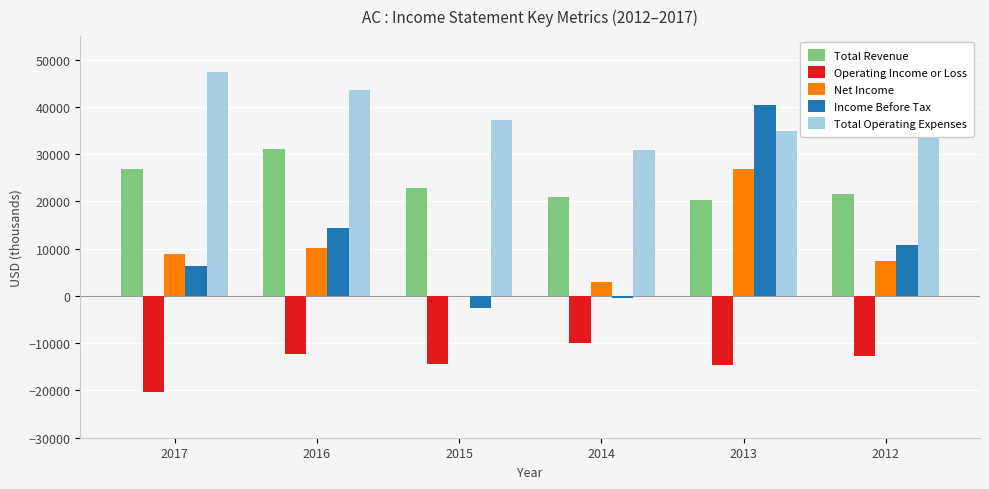

Is the value of Total Operating Expenses at 2017 greater than the value of Operating Income or Loss at 2016?

Yes